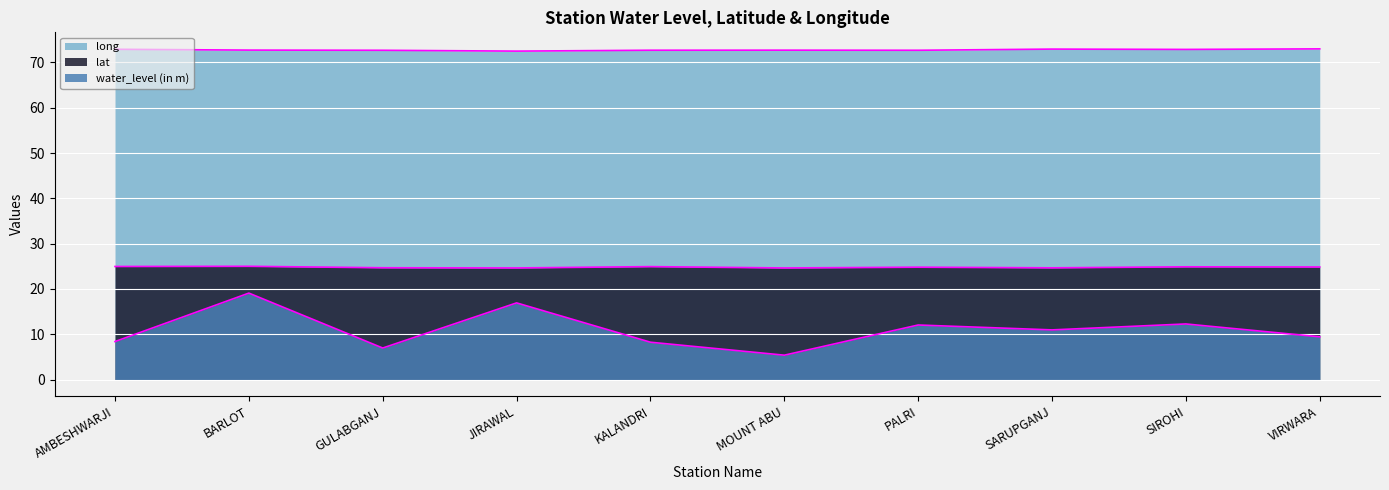

Where is the first local maximum for long?

MOUNT ABU